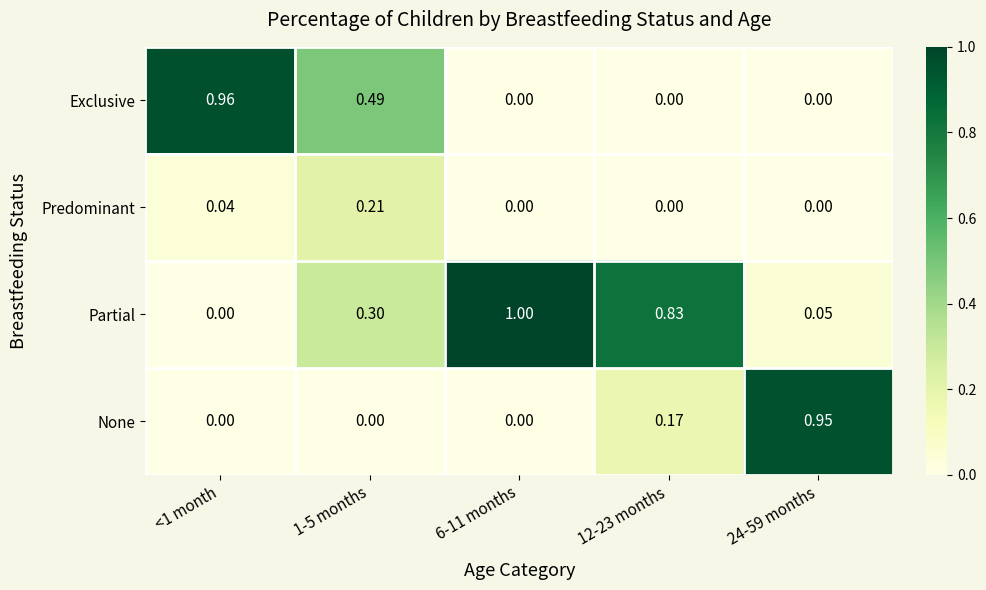

Count the number of categories in the chart.

5